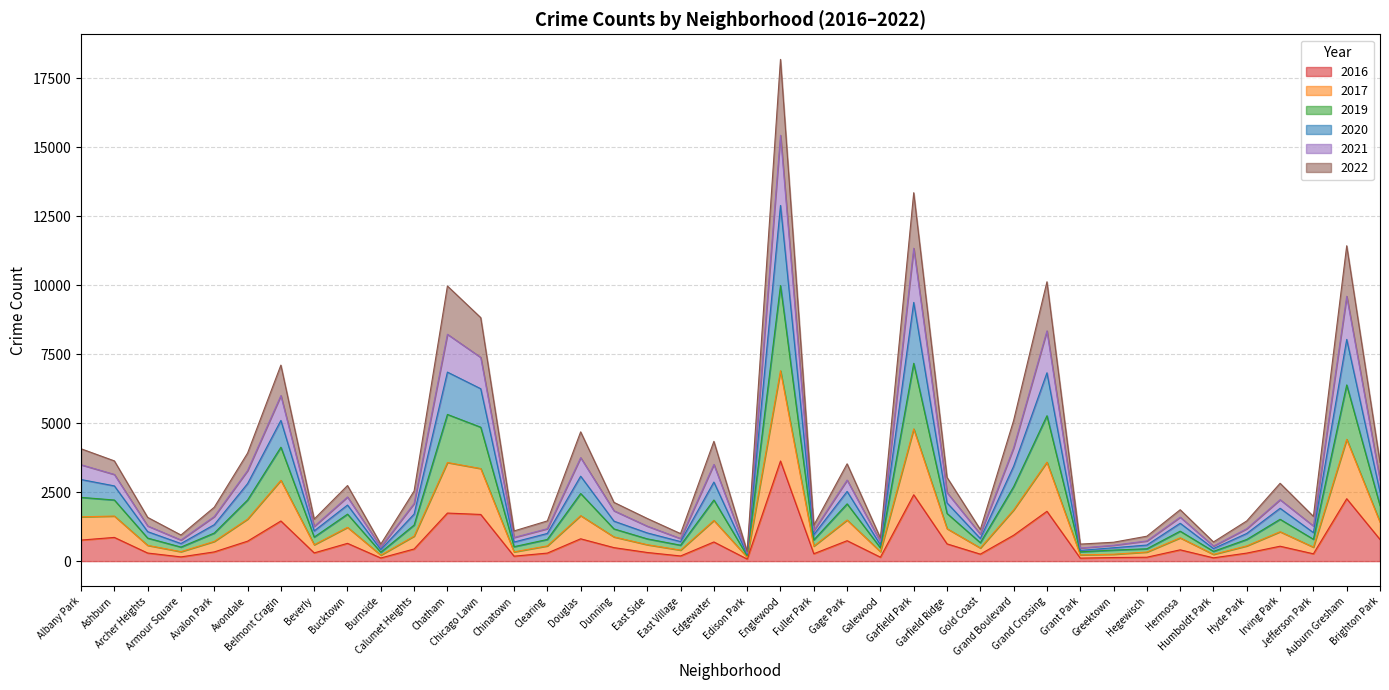

What are all the series names shown in the legend?

2016, 2017, 2019, 2020, 2021, 2022